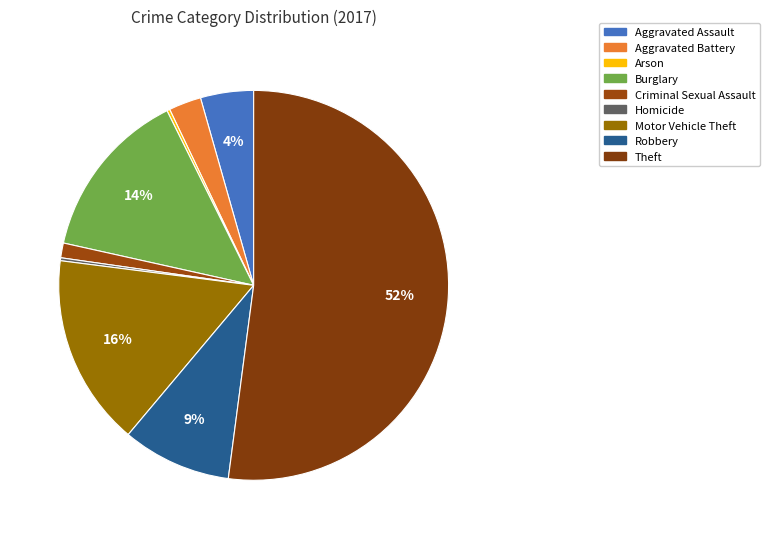

To the nearest percent, what is the combined percentage of Arson and Theft?

52%